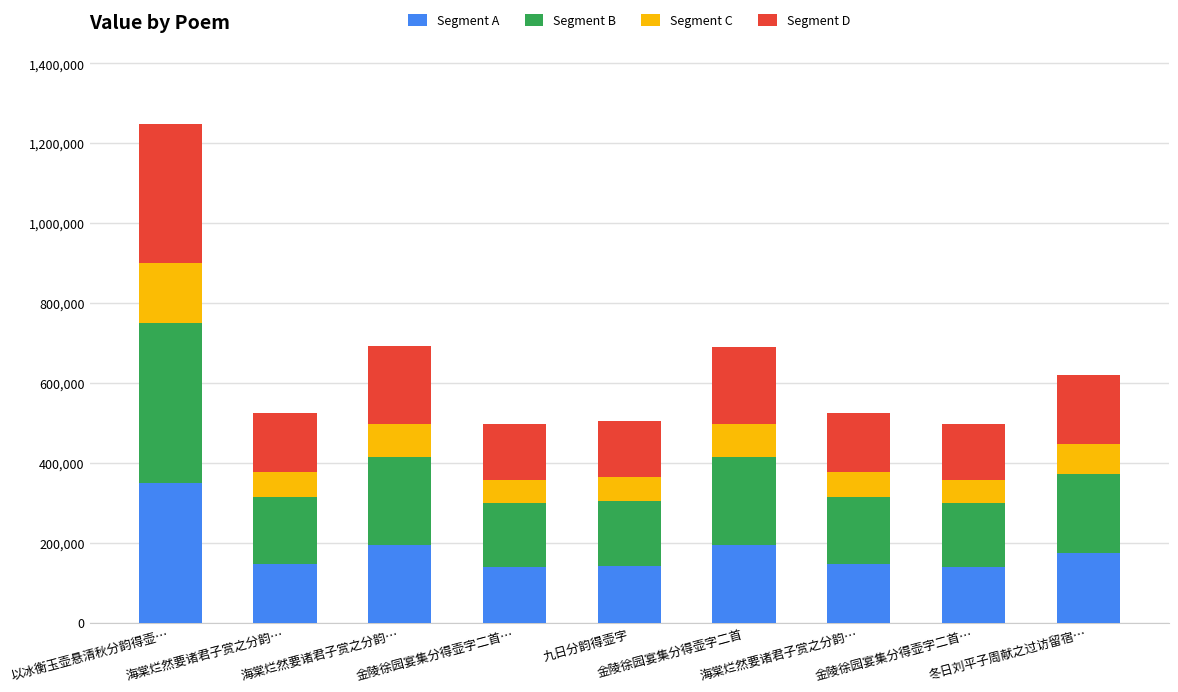

At which category is the sum across all series the highest?

以冰衡玉壶悬清秋分韵得壶…